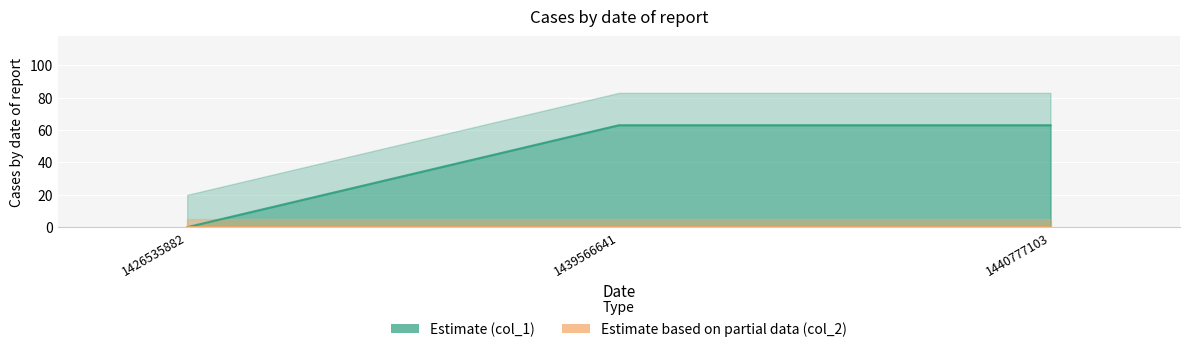

List the labels in order of col_2 line value, largest first.

1426535882, 1439566641, 1440777103